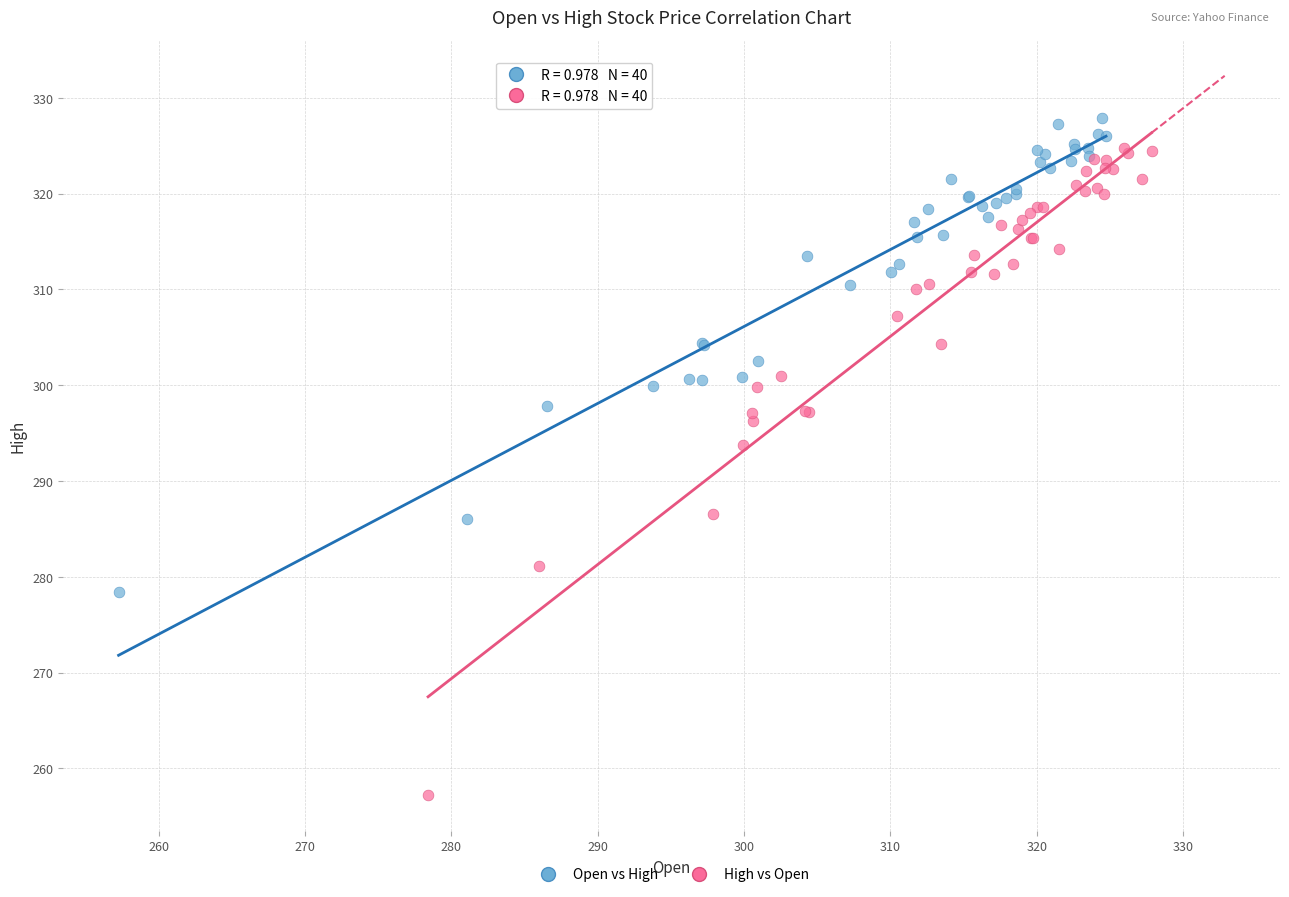

Which series has the largest Y range (max minus min)?

High vs Open